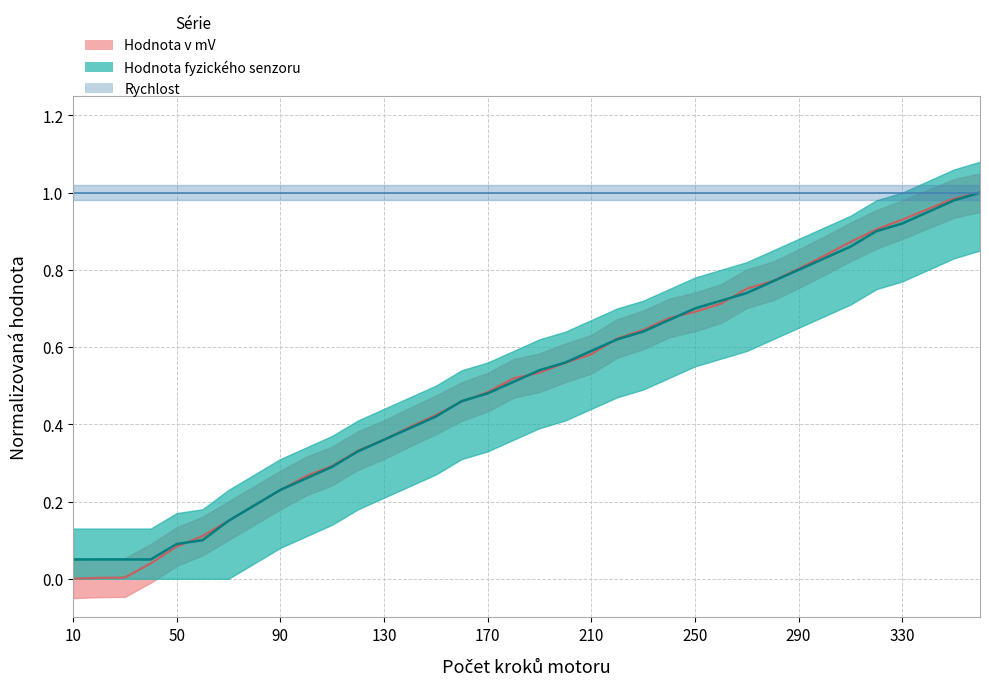

Between 110 and 280, which series saw the biggest shift?

Hodnota fyzického senzoru